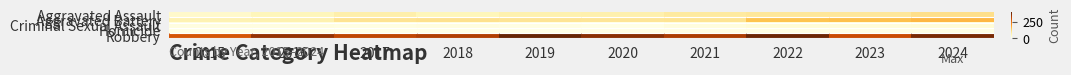

What is the total value across all series at 2018?

479